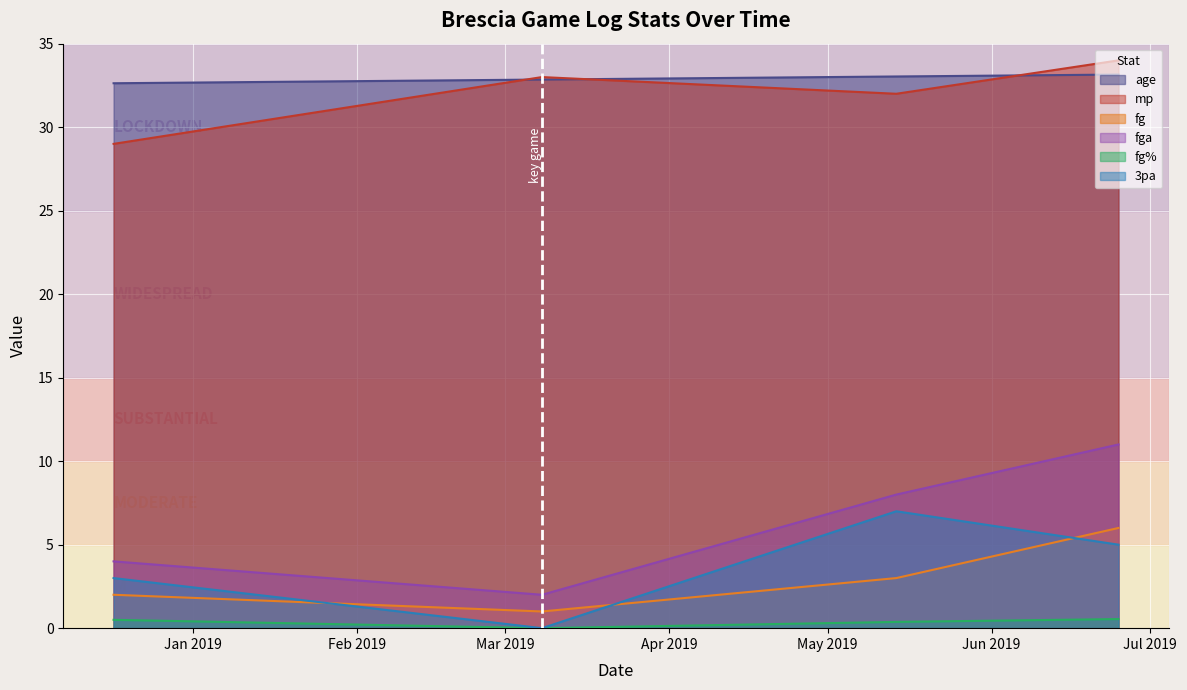

What is the sum of the fg values at 2019-05-14 and 2019-03-08?

4.0